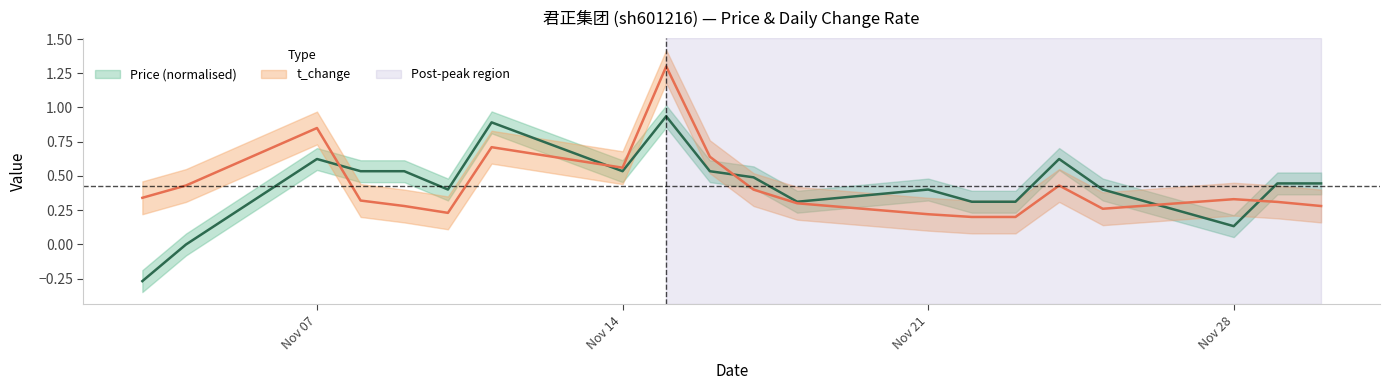

In t_change, how many points are higher than both neighbors (excluding endpoints)?

5